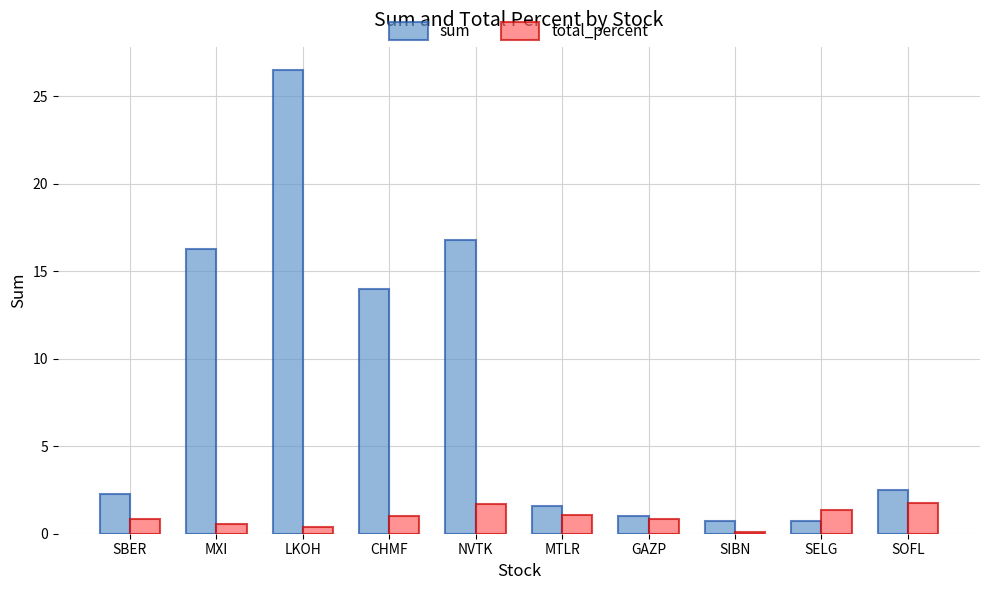

At how many categories does at least one series exceed 15?

3